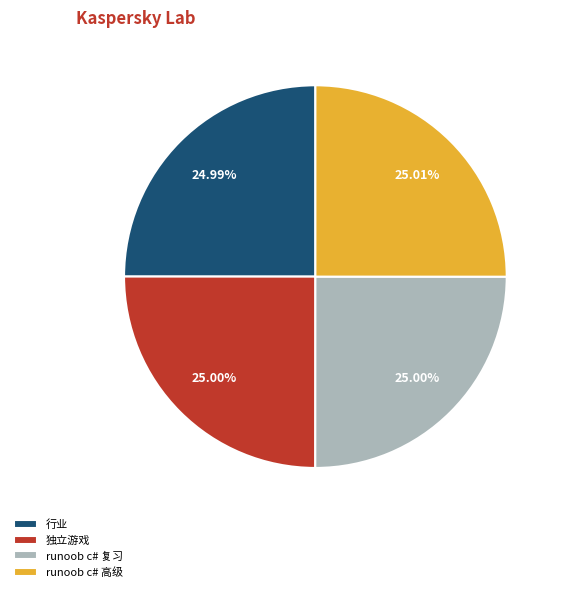

How many slices are in this pie chart?

4